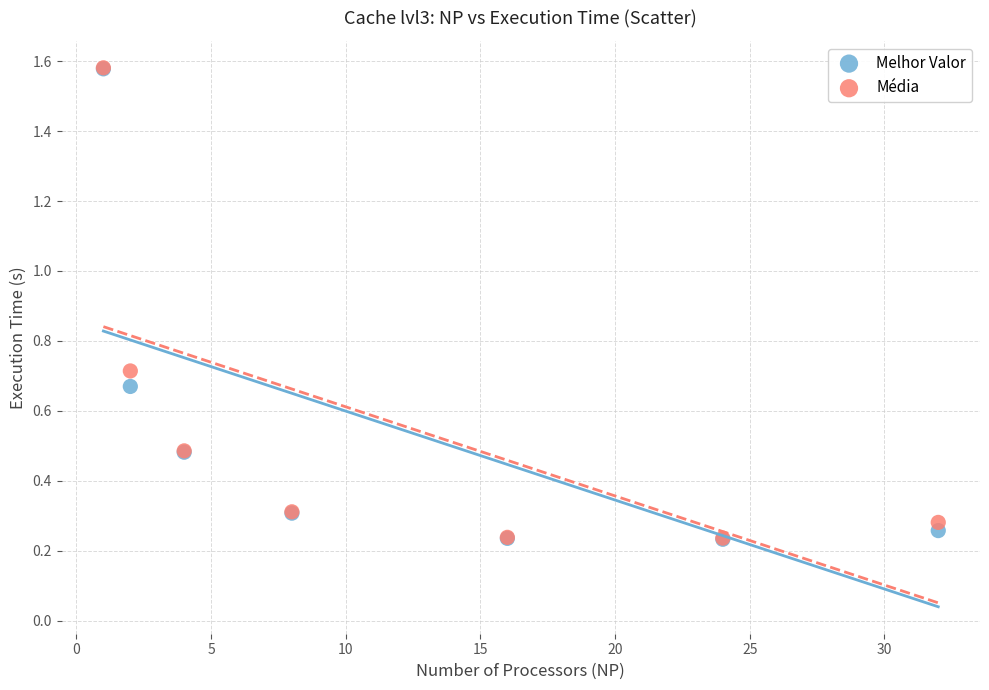

Which series has the largest Y range (max minus min)?

Melhor Valor